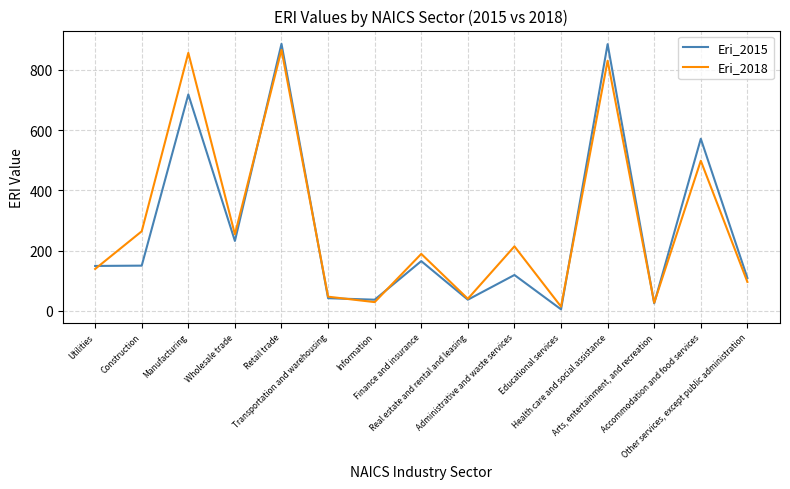

Which series has the largest range (max minus min)?

Eri_2015